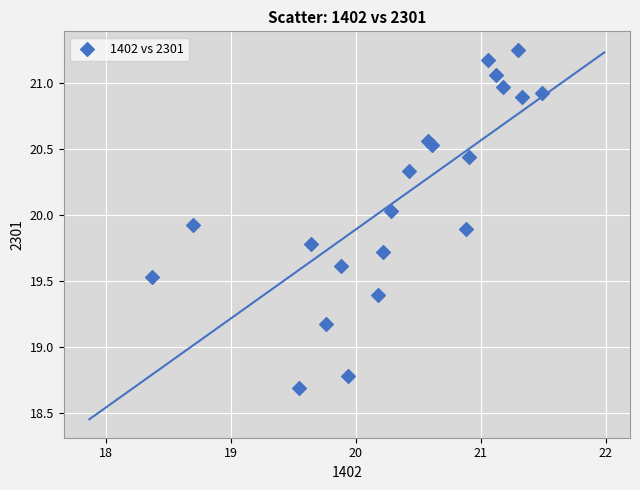

What Y value in the scatter plot is closest to 19?

19.2